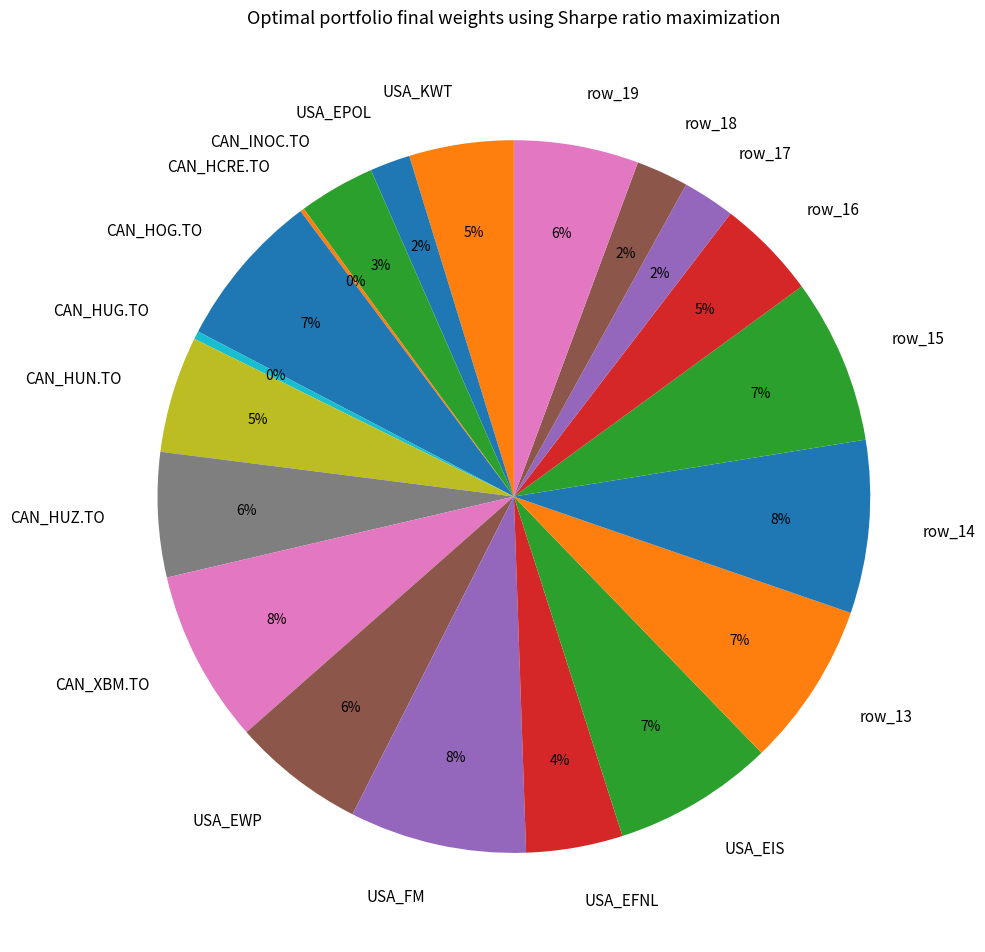

Do CAN_HUZ.TO and row_14 together represent more than half of the pie?

No